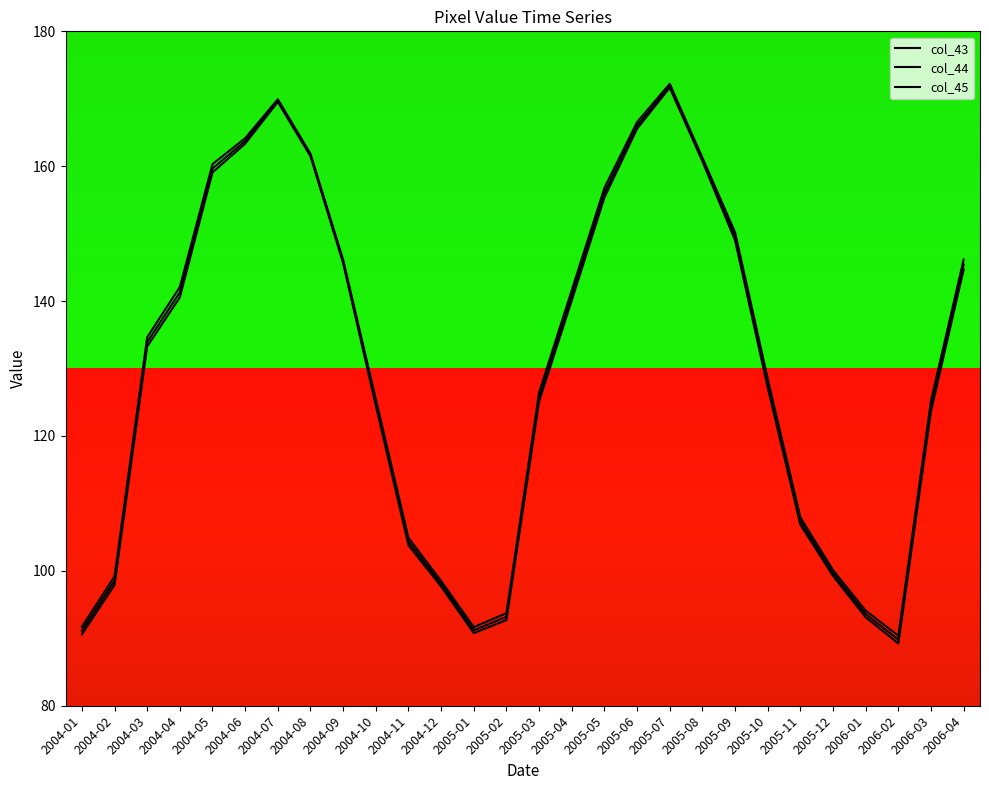

At which label does col_45 first exceed 134?

2004-03